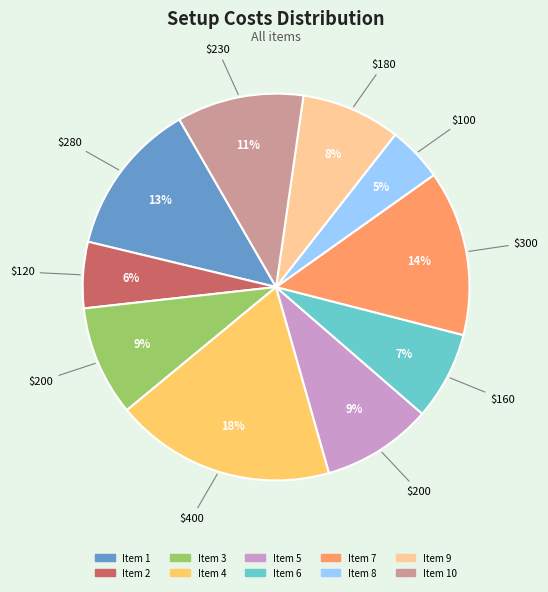

Is there any slice that represents more than half of the pie?

No